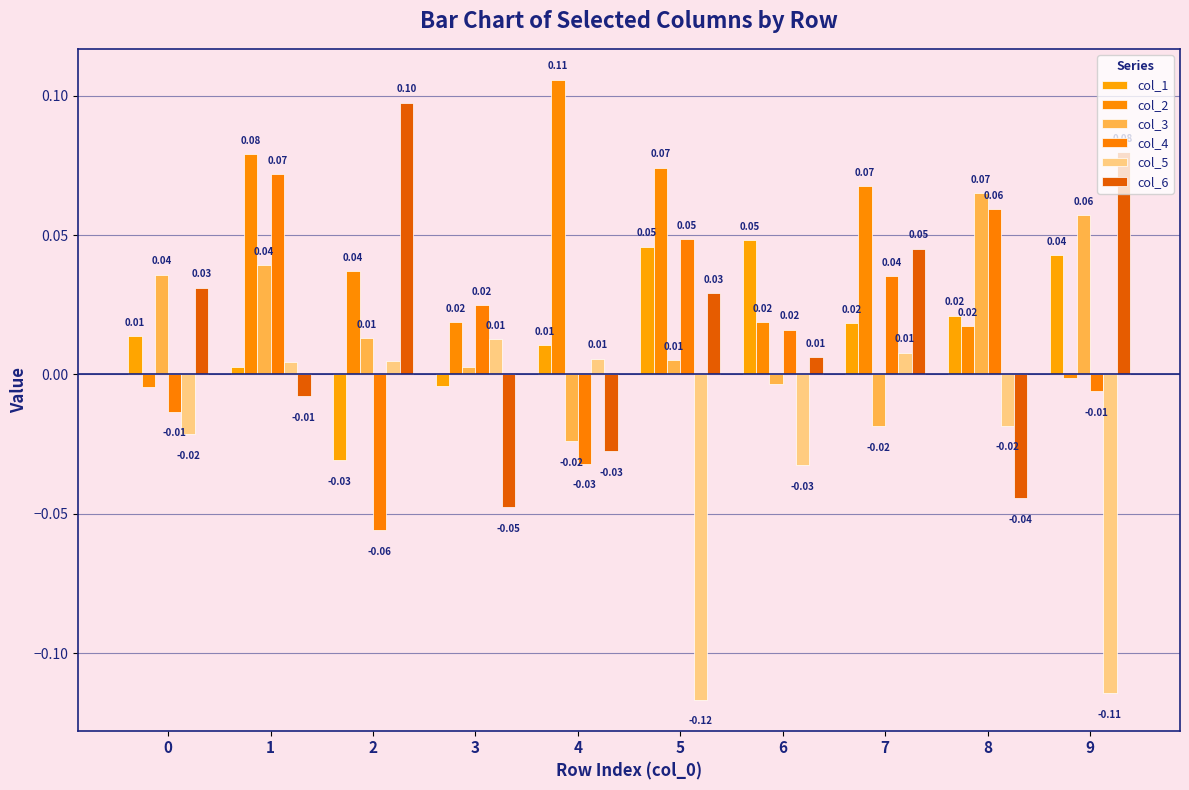

How many values in col_3 are below zero?

3